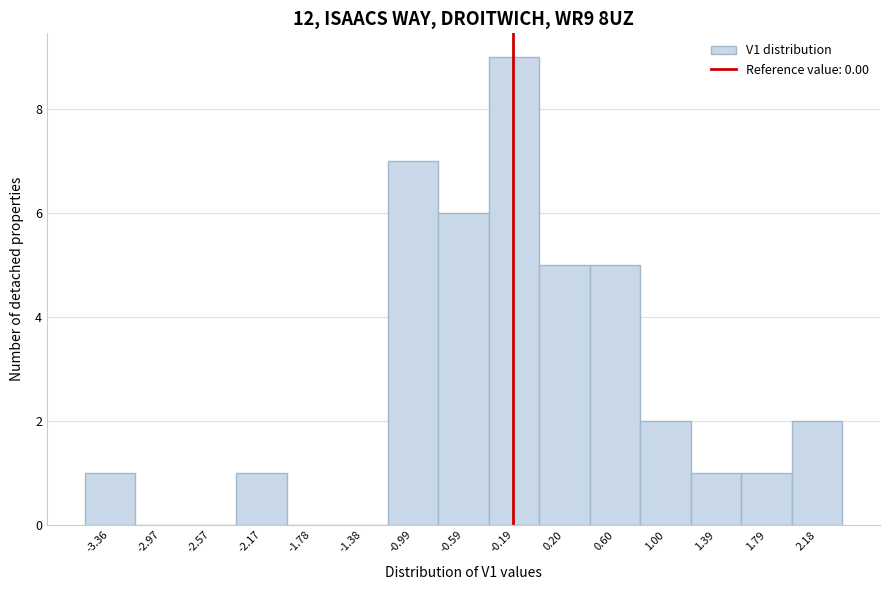

Reading left to right, extract all data points from this chart.

-3.36=1	-2.97=0	-2.57=0	-2.17=1	-1.78=0	-1.38=0	-0.99=7	-0.59=6	-0.19=9	0.20=5	0.60=5	1.00=2	1.39=1	1.79=1	2.18=2